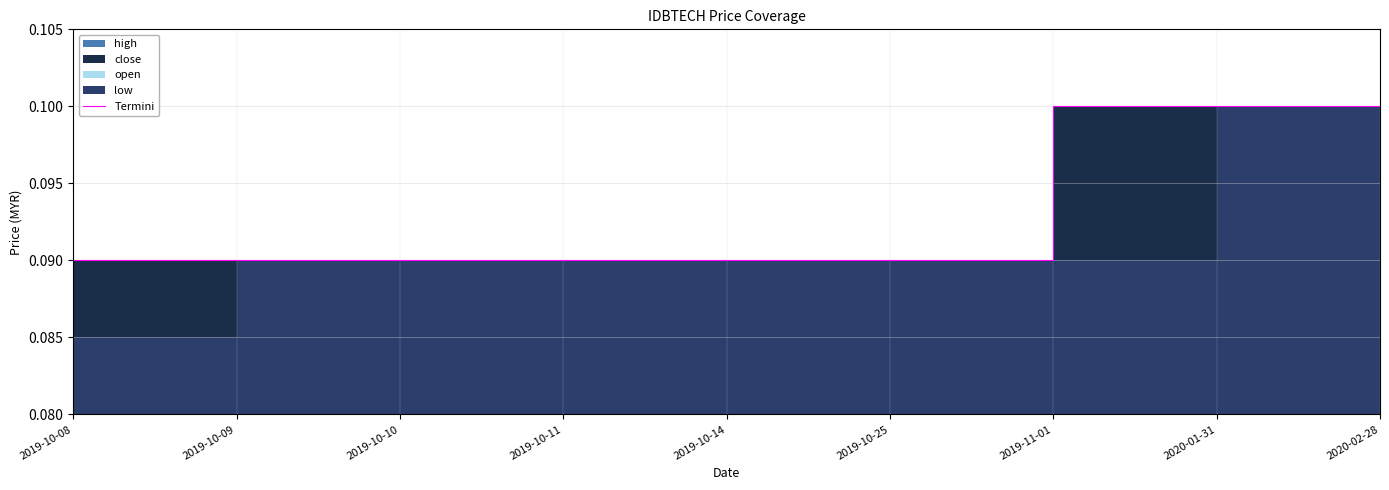

List the labels in order of value, largest first.

2019-11-01, 2020-01-31, 2020-02-28, 2019-10-08, 2019-10-09, 2019-10-10, 2019-10-11, 2019-10-14, 2019-10-25